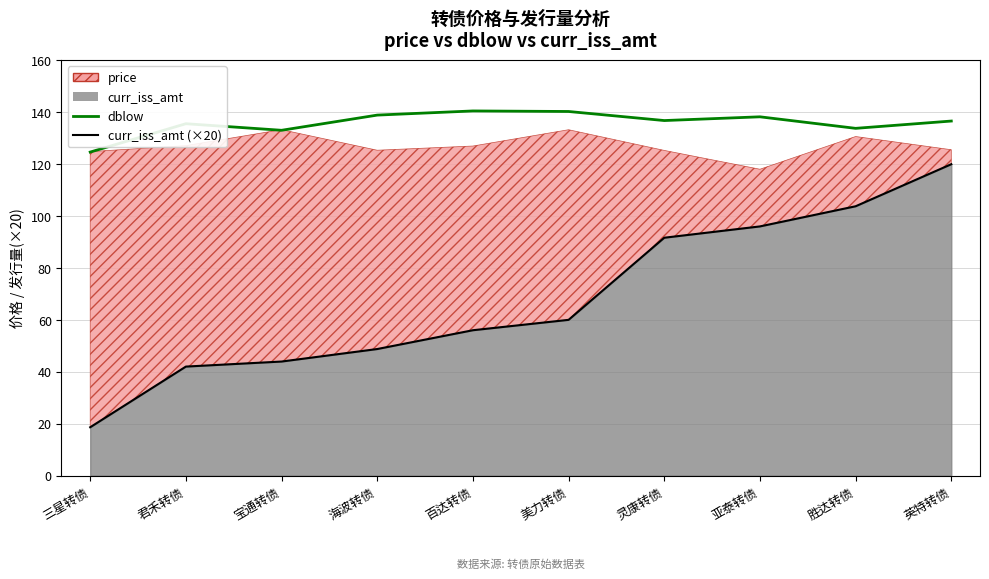

What value does the dblow series have at 英特转债?

136.5